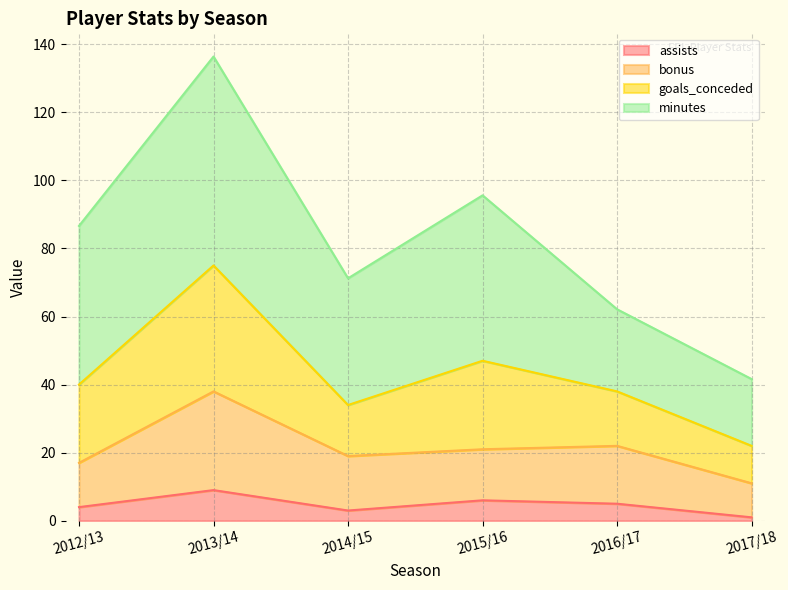

How many lines are shown in the chart?

4